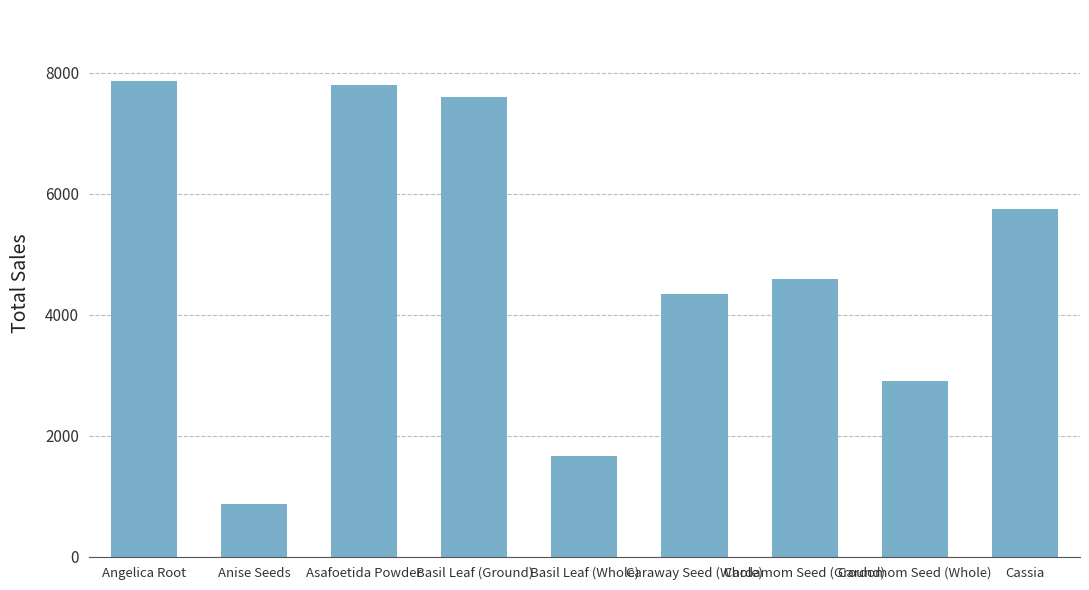

What is the sum of the values at Cardomom Seed (Whole) and Caraway Seed (Whole)?

7237